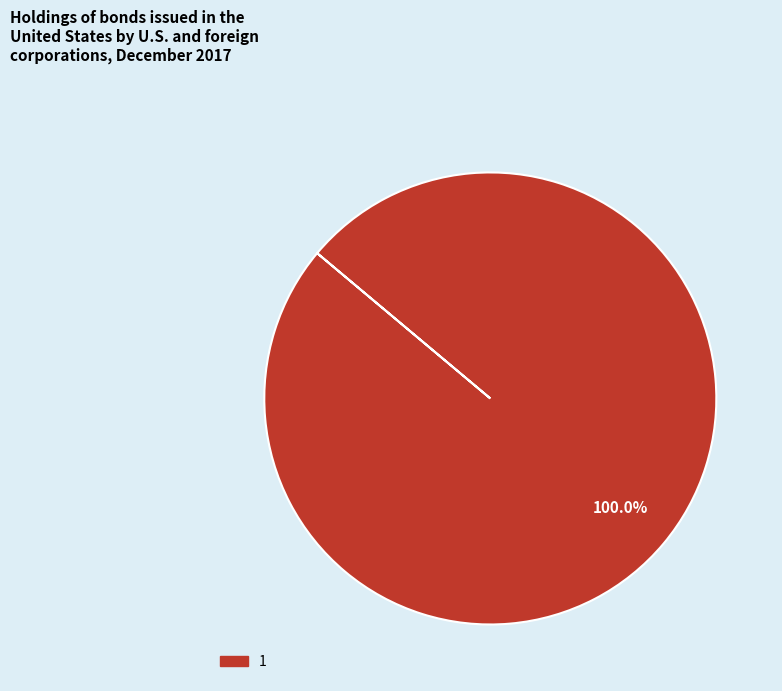

Rank the categories by value from lowest to highest.

1